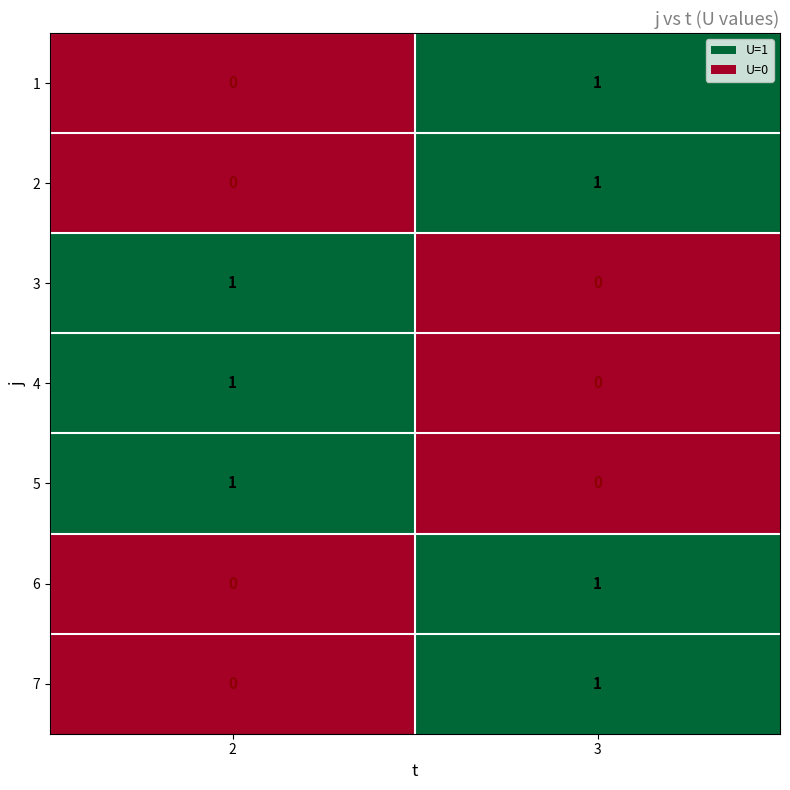

At which category is the sum across all series the highest?

3